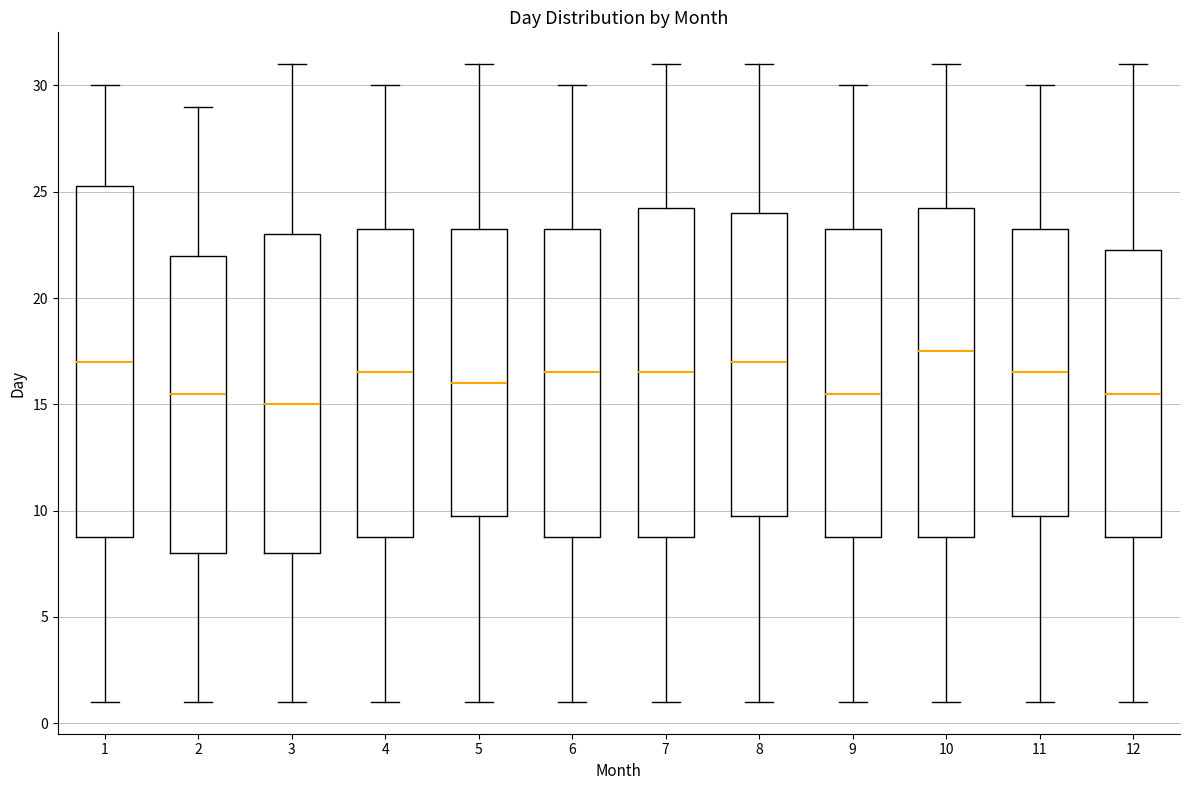

Where is the lower edge of the box at x = 11 on the y-axis? The values are not printed on the chart, so give them approximately, as read against the axis.

10.0